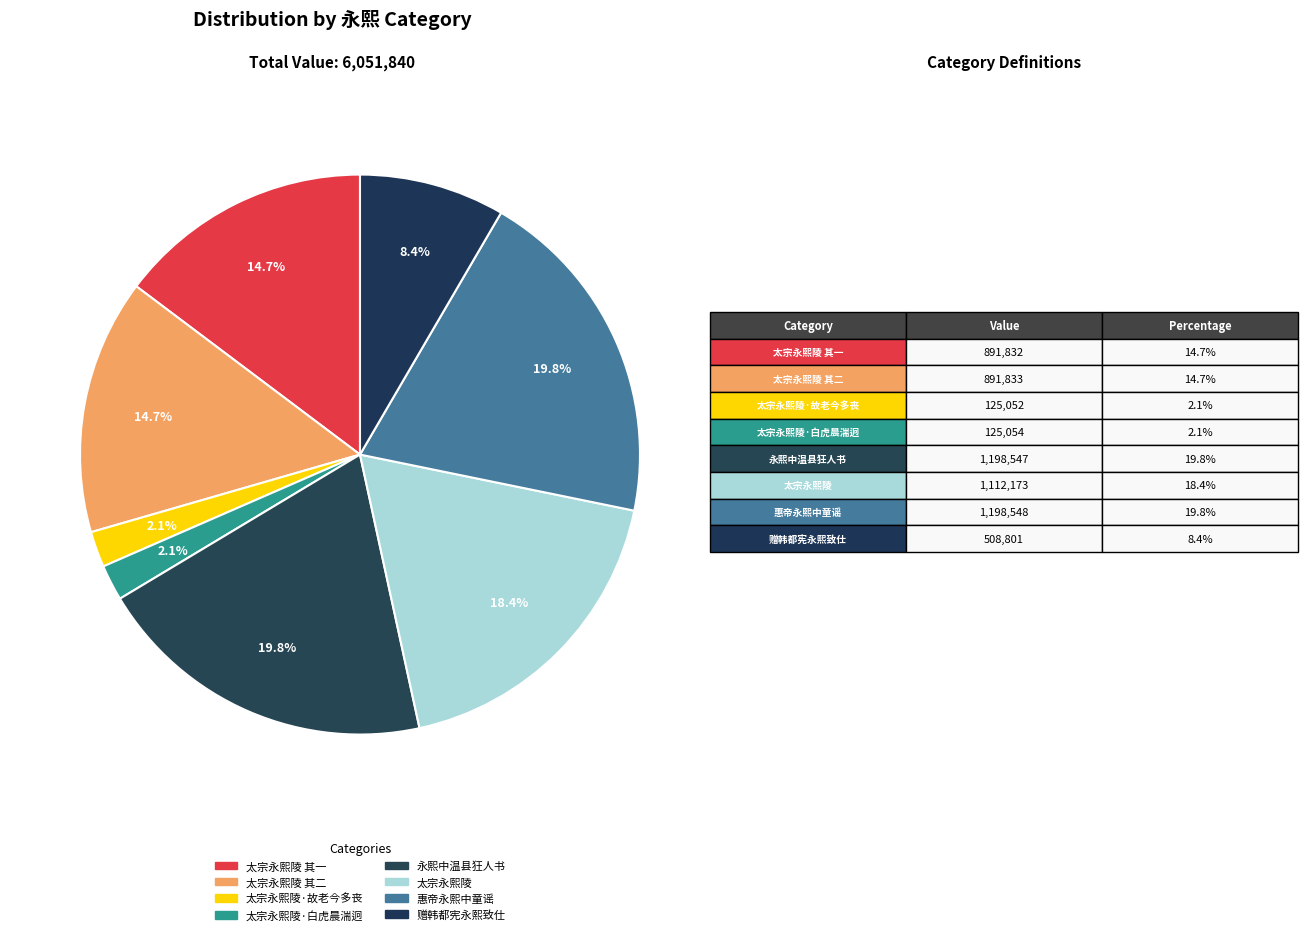

To the nearest percent, what is the difference between the largest and smallest slice percentages?

18%